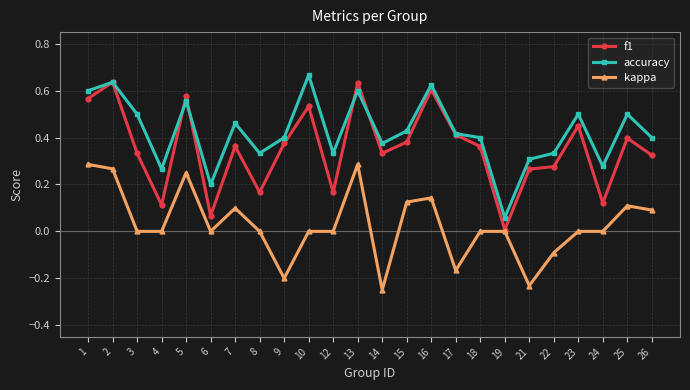

True or false: kappa and accuracy intersect in this chart.

False